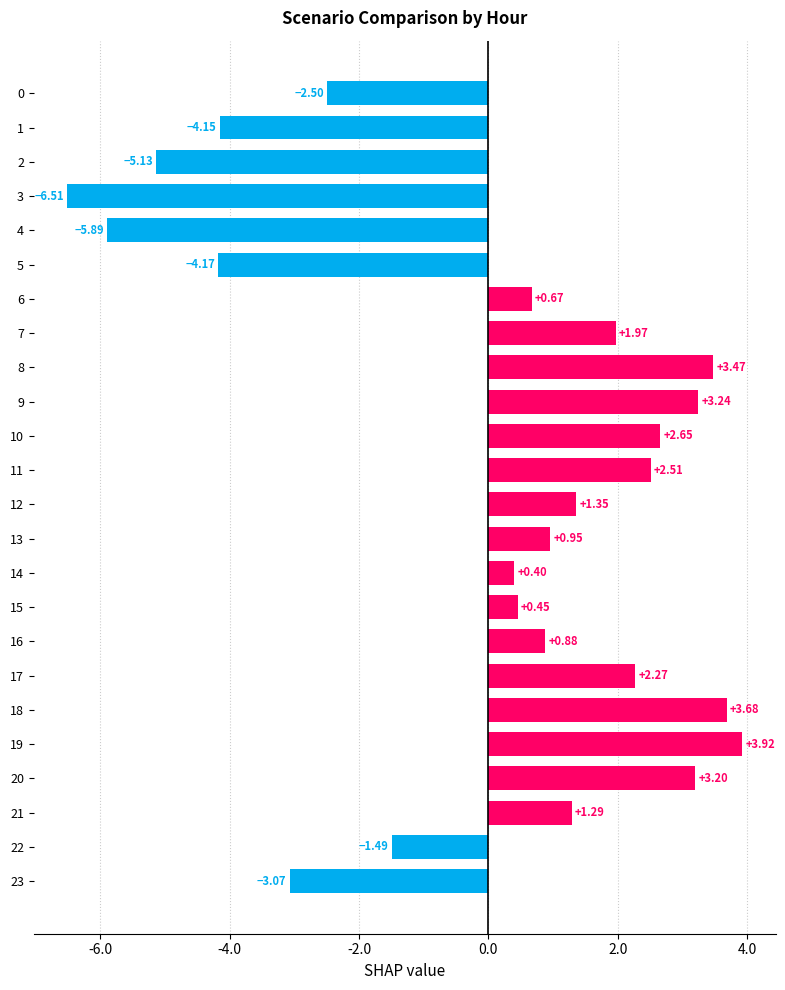

What is the difference between the second highest and minimum values?

10.2